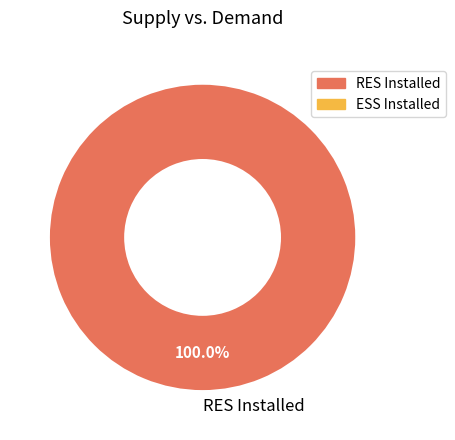

Rank the categories by value from lowest to highest.

RES Installed